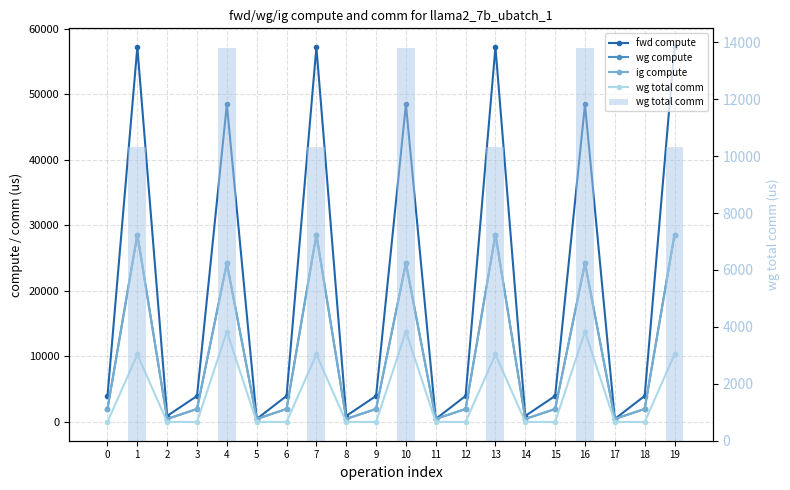

What is the average value of the fwd compute series?

20310.1